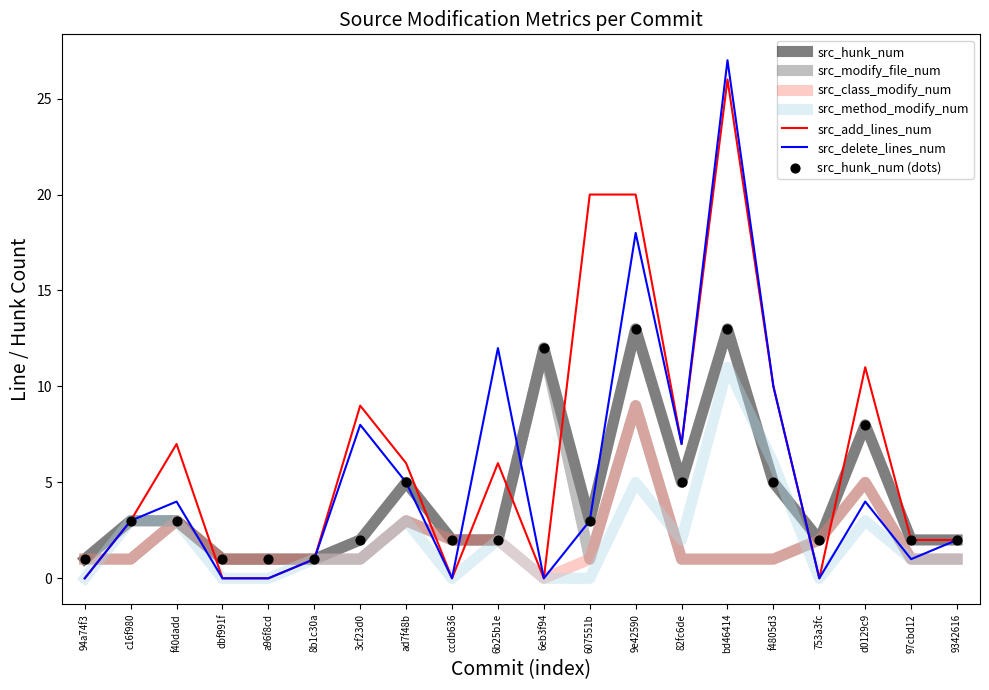

Between bd46414 and d0129c9, which series saw the biggest shift?

src_delete_lines_num